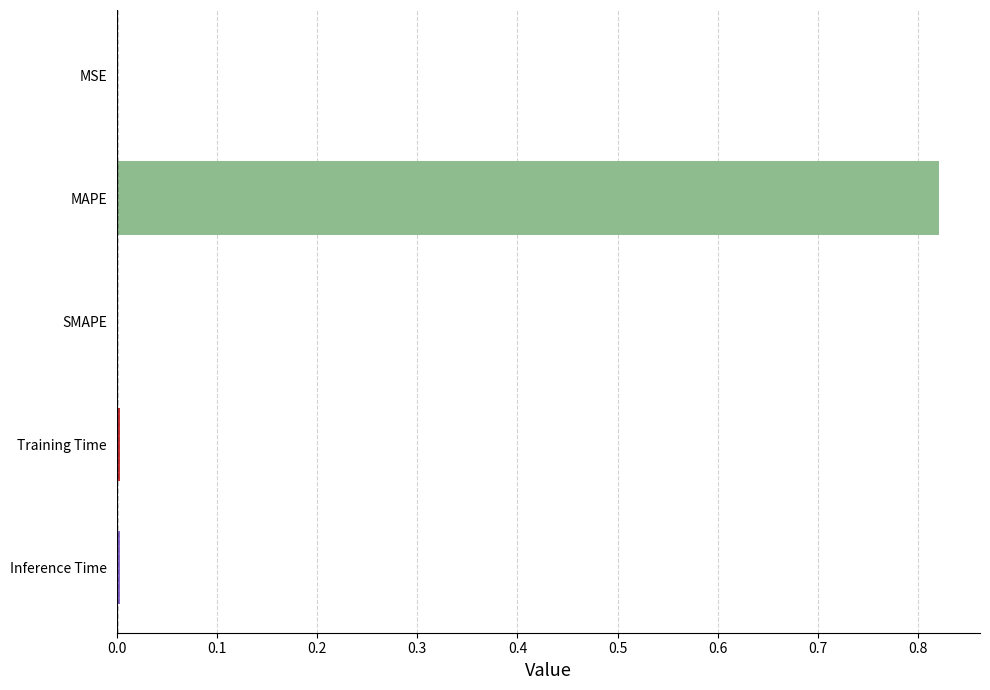

Which label corresponds to the largest value in the chart?

MAPE